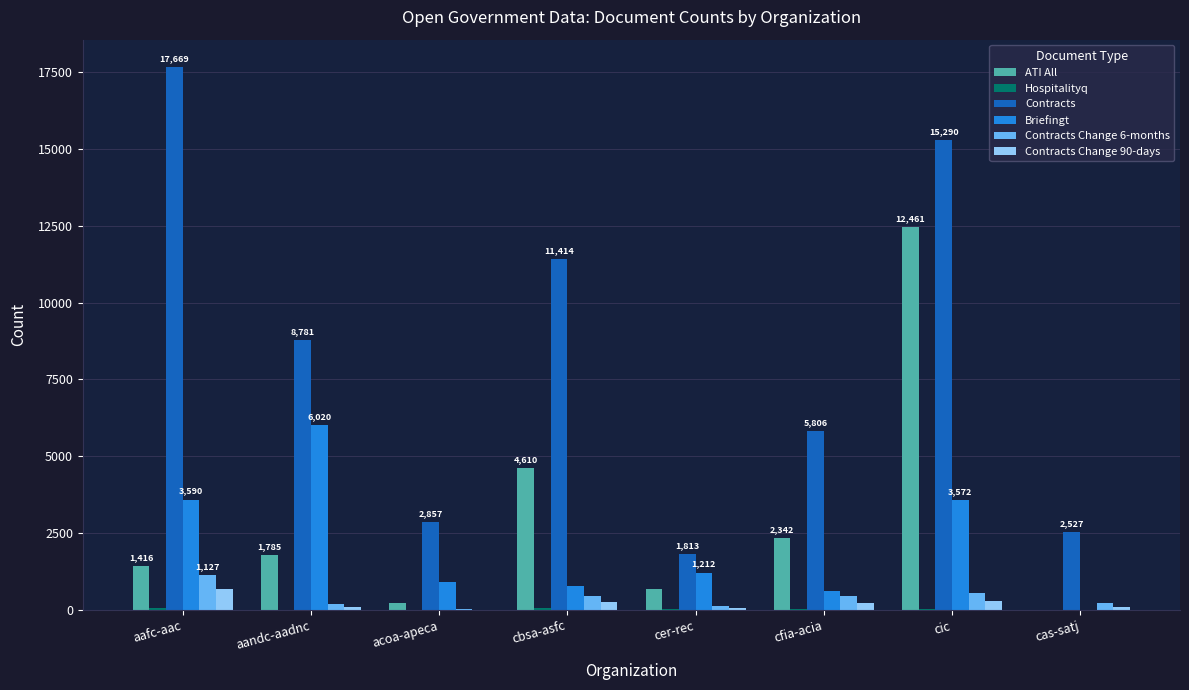

Which series changed the most between aandc-aadnc and cer-rec?

Contracts